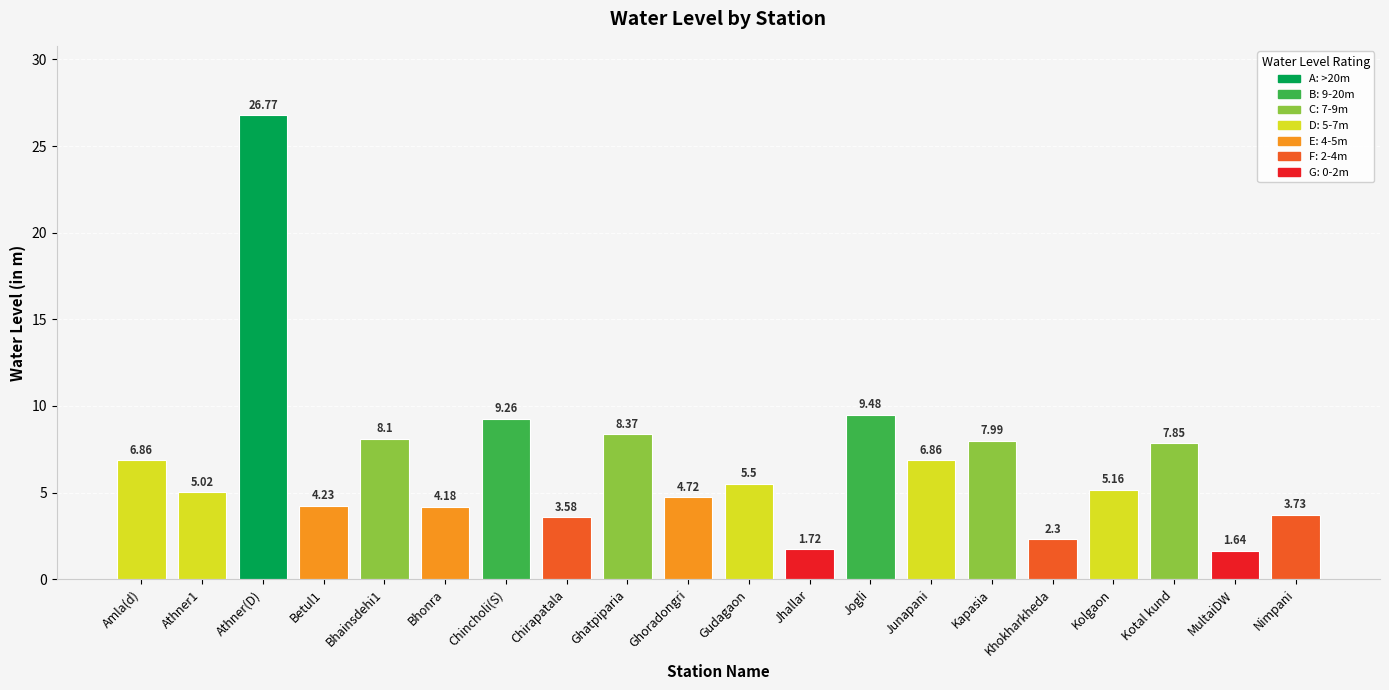

How many data points are less than 5?

8